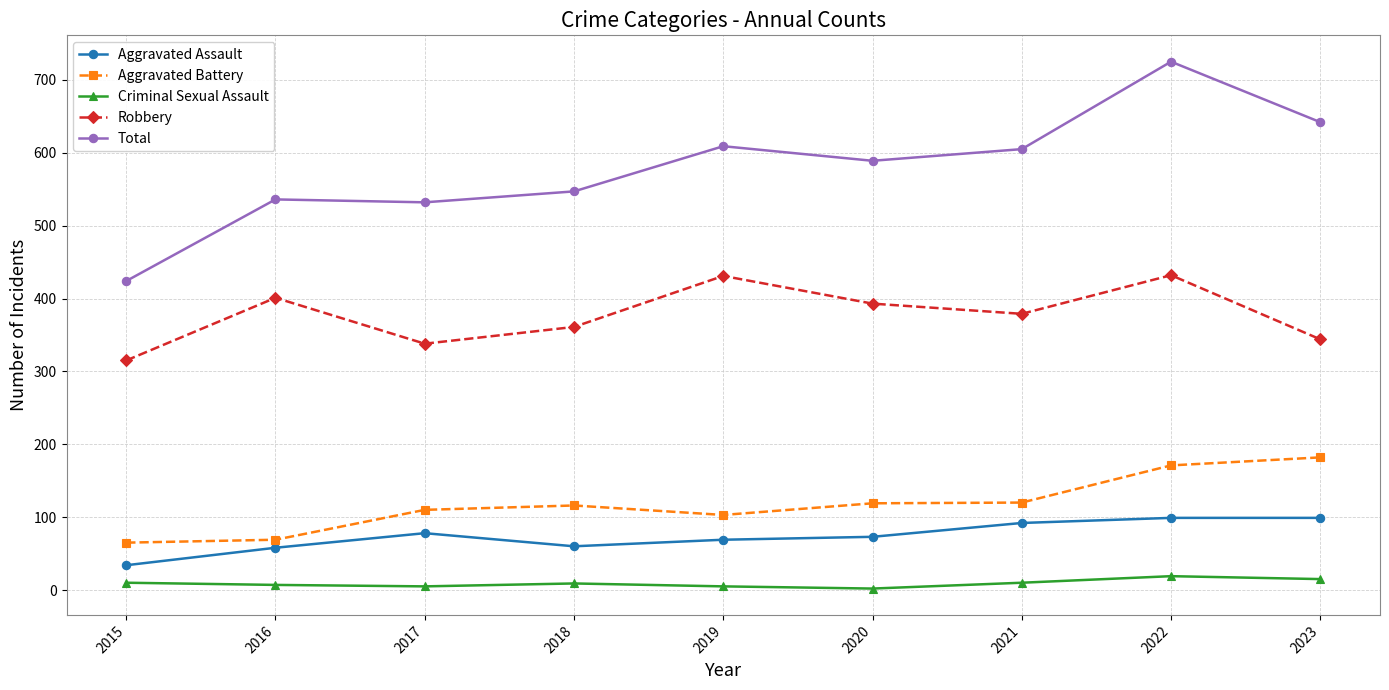

What are all the series names shown in the legend?

Aggravated Assault, Aggravated Battery, Criminal Sexual Assault, Robbery, Total